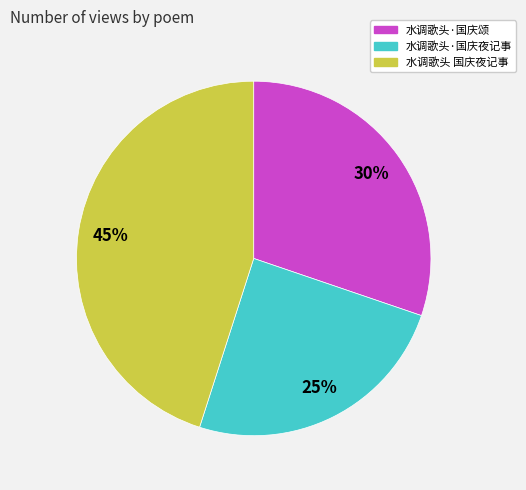

Is 水调歌头·国庆夜记事 the majority of the pie?

No